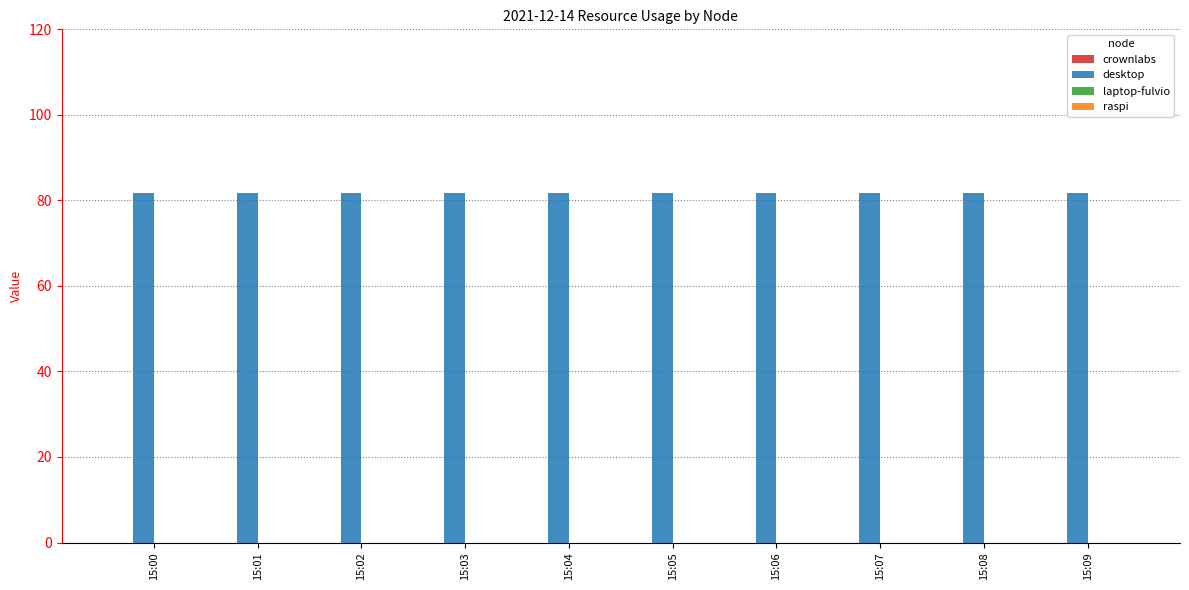

At how many categories does at least one series exceed 29?

10